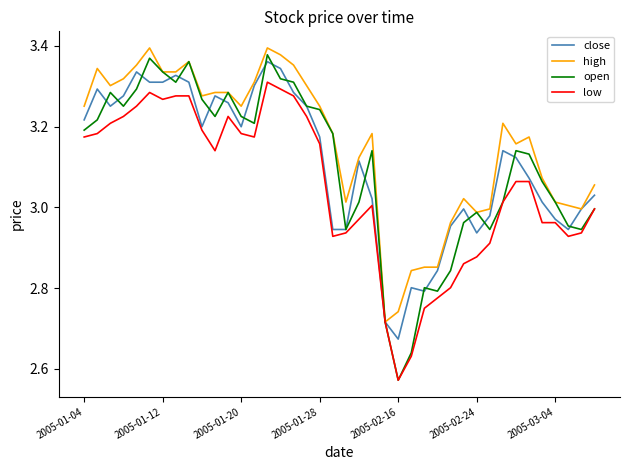

What is the sum of all open values?

124.1